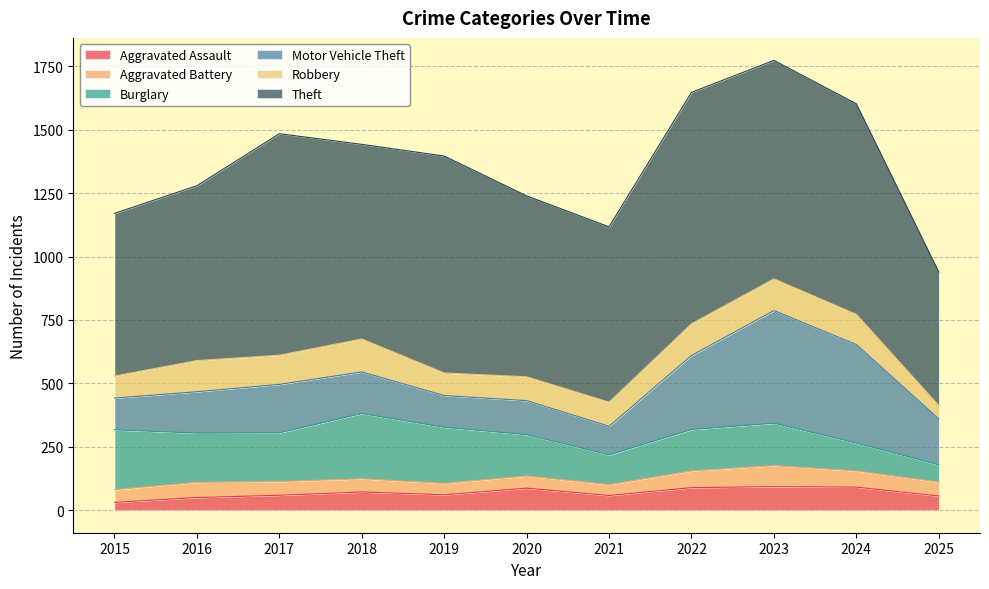

Reading left to right, what are all the values shown in this chart?

Aggravated Assault: 2015=31	2016=50	2017=59	2018=72	2019=61	2020=87	2021=58	2022=89	2023=93	2024=91	2025=56
Aggravated Battery: 2015=50	2016=60	2017=54	2018=52	2019=45	2020=48	2021=43	2022=66	2023=83	2024=64	2025=55
Burglary: 2015=236	2016=194	2017=192	2018=257	2019=221	2020=163	2021=117	2022=163	2023=167	2024=110	2025=68
Motor Vehicle Theft: 2015=125	2016=163	2017=191	2018=164	2019=125	2020=134	2021=113	2022=292	2023=444	2024=388	2025=181
Robbery: 2015=87	2016=123	2017=115	2018=130	2019=89	2020=94	2021=95	2022=125	2023=125	2024=119	2025=52
Theft: 2015=641	2016=689	2017=873	2018=767	2019=855	2020=713	2021=691	2022=912	2023=861	2024=830	2025=527